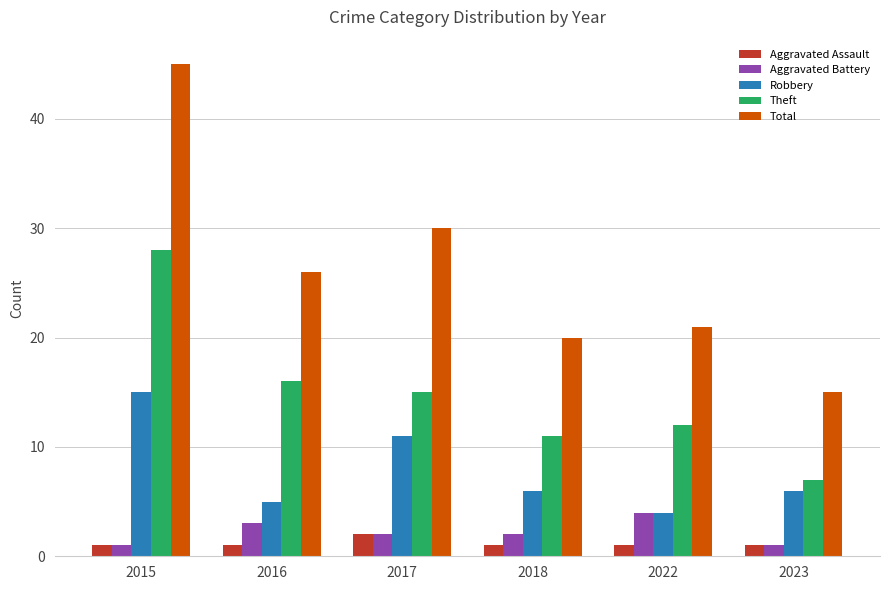

At 2018, list the series in order from smallest to largest.

Aggravated Assault, Aggravated Battery, Robbery, Theft, Total